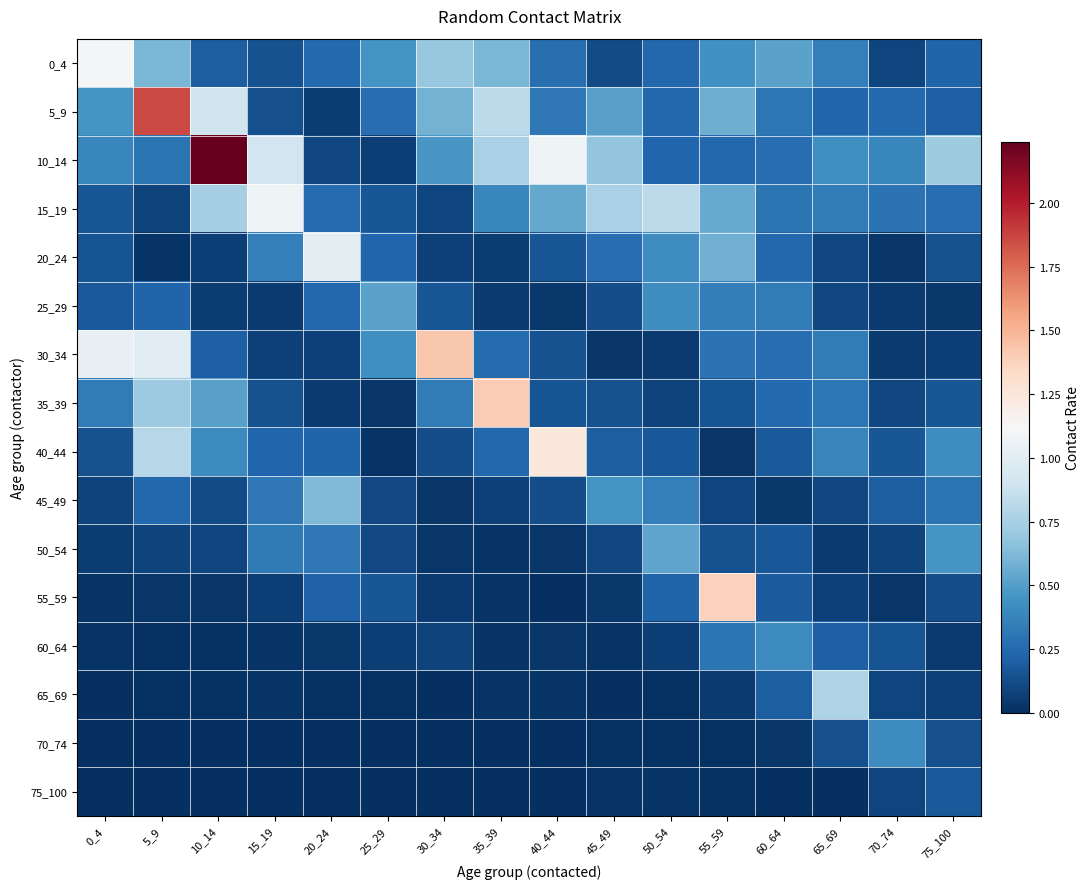

Reading left to right, extract all data points from this chart.

0_4: 0_4=1.1	5_9=0.6	10_14=0.2	15_19=0.1	20_24=0.3	25_29=0.4	30_34=0.7	35_39=0.6	40_44=0.3	45_49=0.1	50_54=0.2	55_59=0.4	60_64=0.5	65_69=0.4	70_74=0.1	75_100=0.2
5_9: 0_4=0.5	5_9=1.9	10_14=0.9	15_19=0.1	20_24=0.1	25_29=0.3	30_34=0.6	35_39=0.8	40_44=0.3	45_49=0.5	50_54=0.2	55_59=0.6	60_64=0.3	65_69=0.2	70_74=0.3	75_100=0.2
10_14: 0_4=0.4	5_9=0.3	10_14=2.2	15_19=0.9	20_24=0.1	25_29=0.1	30_34=0.5	35_39=0.8	40_44=1.1	45_49=0.7	50_54=0.2	55_59=0.2	60_64=0.3	65_69=0.4	70_74=0.4	75_100=0.7
15_19: 0_4=0.2	5_9=0.1	10_14=0.7	15_19=1.1	20_24=0.3	25_29=0.2	30_34=0.1	35_39=0.4	40_44=0.5	45_49=0.8	50_54=0.8	55_59=0.6	60_64=0.3	65_69=0.3	70_74=0.3	75_100=0.3
20_24: 0_4=0.2	5_9=0.0	10_14=0.1	15_19=0.4	20_24=1.0	25_29=0.2	30_34=0.1	35_39=0.1	40_44=0.2	45_49=0.3	50_54=0.4	55_59=0.6	60_64=0.2	65_69=0.1	70_74=0.0	75_100=0.1
25_29: 0_4=0.2	5_9=0.2	10_14=0.1	15_19=0.0	20_24=0.2	25_29=0.5	30_34=0.2	35_39=0.1	40_44=0.0	45_49=0.1	50_54=0.4	55_59=0.3	60_64=0.3	65_69=0.1	70_74=0.0	75_100=0.0
30_34: 0_4=1.0	5_9=1.0	10_14=0.2	15_19=0.1	20_24=0.1	25_29=0.4	30_34=1.4	35_39=0.3	40_44=0.1	45_49=0.0	50_54=0.0	55_59=0.3	60_64=0.3	65_69=0.3	70_74=0.1	75_100=0.1
35_39: 0_4=0.3	5_9=0.7	10_14=0.5	15_19=0.1	20_24=0.1	25_29=0.0	30_34=0.3	35_39=1.4	40_44=0.1	45_49=0.1	50_54=0.1	55_59=0.2	60_64=0.2	65_69=0.3	70_74=0.1	75_100=0.2
40_44: 0_4=0.1	5_9=0.8	10_14=0.4	15_19=0.2	20_24=0.2	25_29=0.0	30_34=0.1	35_39=0.2	40_44=1.2	45_49=0.2	50_54=0.2	55_59=0.0	60_64=0.2	65_69=0.4	70_74=0.2	75_100=0.4
45_49: 0_4=0.1	5_9=0.2	10_14=0.1	15_19=0.3	20_24=0.6	25_29=0.1	30_34=0.0	35_39=0.1	40_44=0.1	45_49=0.5	50_54=0.4	55_59=0.1	60_64=0.0	65_69=0.1	70_74=0.2	75_100=0.3
50_54: 0_4=0.1	5_9=0.1	10_14=0.1	15_19=0.3	20_24=0.3	25_29=0.1	30_34=0.0	35_39=0.0	40_44=0.0	45_49=0.1	50_54=0.5	55_59=0.1	60_64=0.2	65_69=0.0	70_74=0.1	75_100=0.5
55_59: 0_4=0.0	5_9=0.0	10_14=0.0	15_19=0.1	20_24=0.2	25_29=0.2	30_34=0.1	35_39=0.0	40_44=0.0	45_49=0.0	50_54=0.2	55_59=1.4	60_64=0.2	65_69=0.1	70_74=0.0	75_100=0.1
60_64: 0_4=0.0	5_9=0.0	10_14=0.0	15_19=0.0	20_24=0.0	25_29=0.1	30_34=0.1	35_39=0.0	40_44=0.0	45_49=0.0	50_54=0.1	55_59=0.3	60_64=0.4	65_69=0.2	70_74=0.2	75_100=0.0
65_69: 0_4=0.0	5_9=0.0	10_14=0.0	15_19=0.0	20_24=0.0	25_29=0.0	30_34=0.0	35_39=0.0	40_44=0.0	45_49=0.0	50_54=0.0	55_59=0.0	60_64=0.2	65_69=0.8	70_74=0.1	75_100=0.1
70_74: 0_4=0.0	5_9=0.0	10_14=0.0	15_19=0.0	20_24=0.0	25_29=0.0	30_34=0.0	35_39=0.0	40_44=0.0	45_49=0.0	50_54=0.0	55_59=0.0	60_64=0.0	65_69=0.1	70_74=0.4	75_100=0.1
75_100: 0_4=0.0	5_9=0.0	10_14=0.0	15_19=0.0	20_24=0.0	25_29=0.0	30_34=0.0	35_39=0.0	40_44=0.0	45_49=0.0	50_54=0.0	55_59=0.0	60_64=0.0	65_69=0.0	70_74=0.1	75_100=0.2